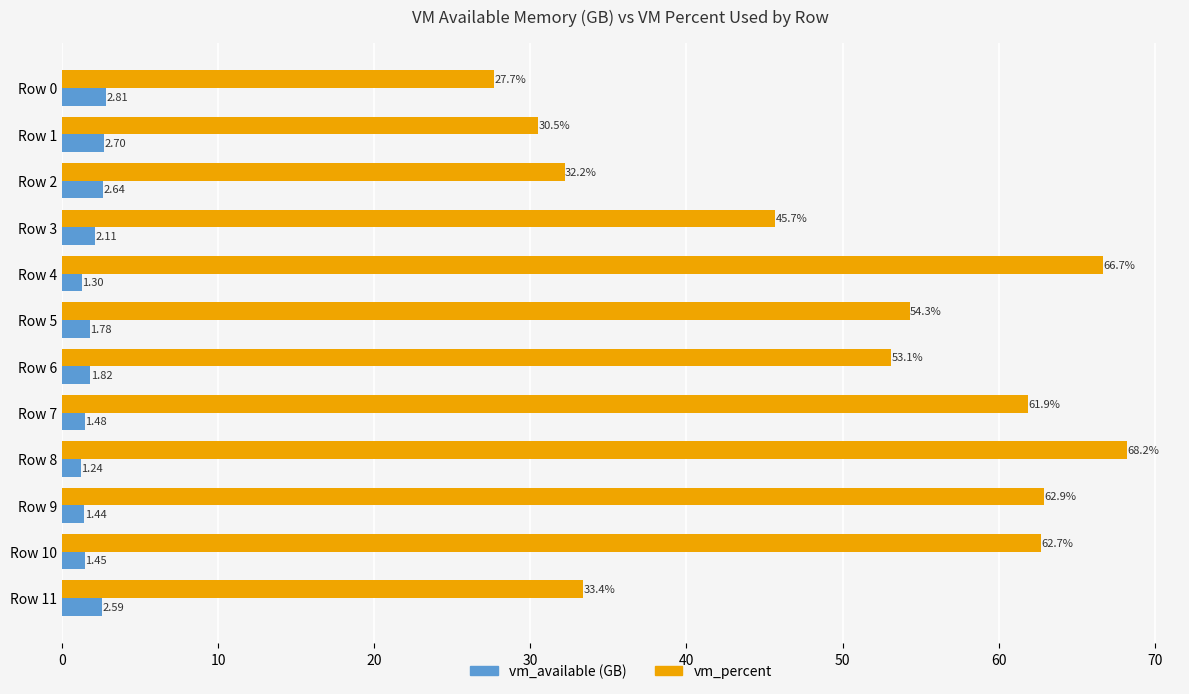

What is the spread (max minus min) of values at Row 0?

24.9